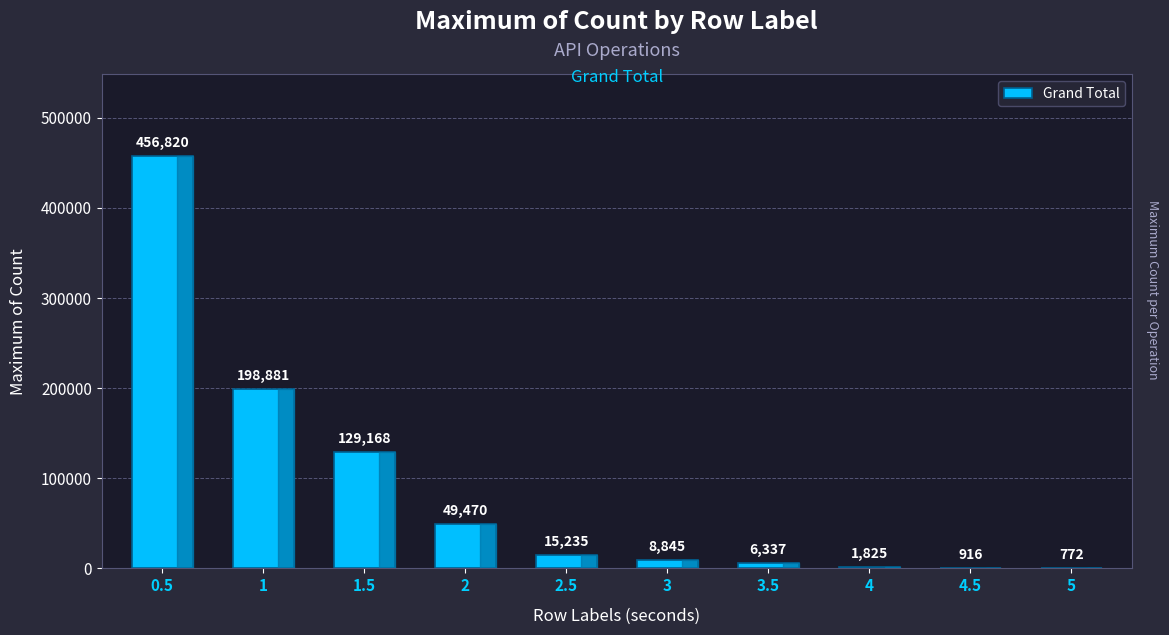

How many distinct data groups are displayed?

1